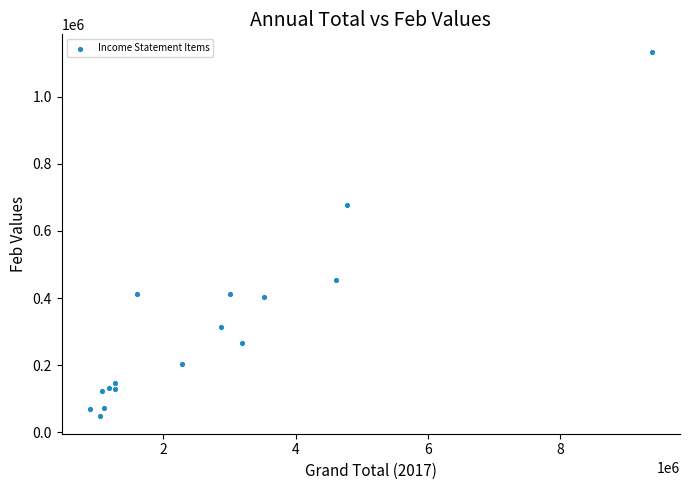

What Y value in the scatter plot is closest to 590818?

676515.0